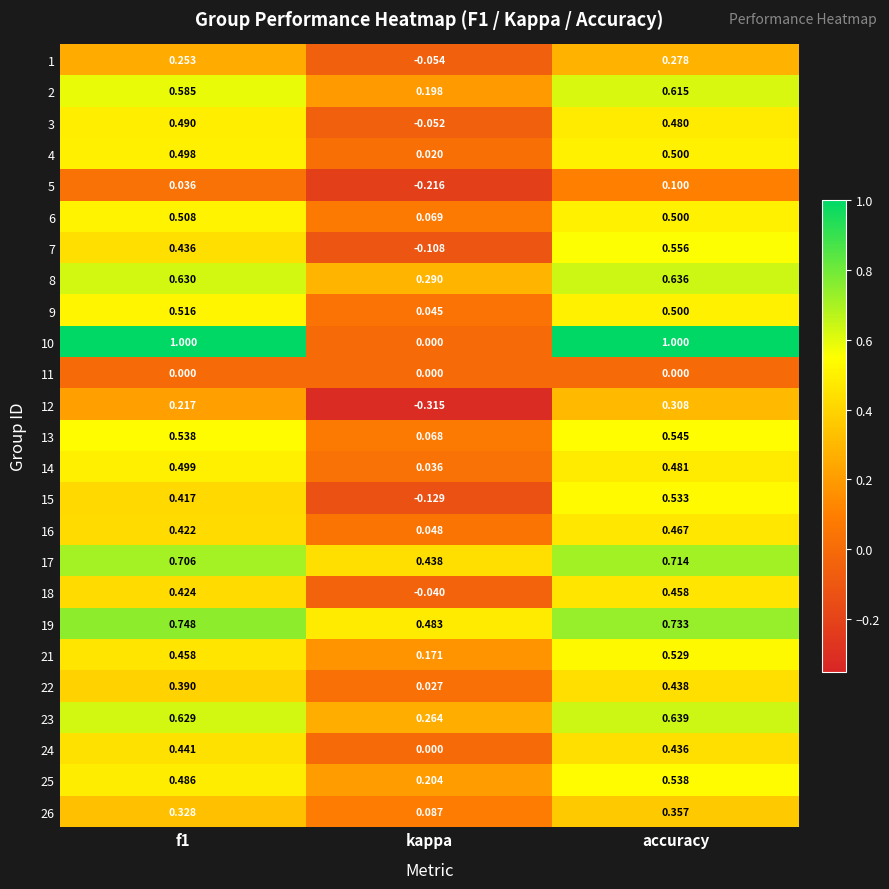

At which label is 14 closest to 0?

kappa